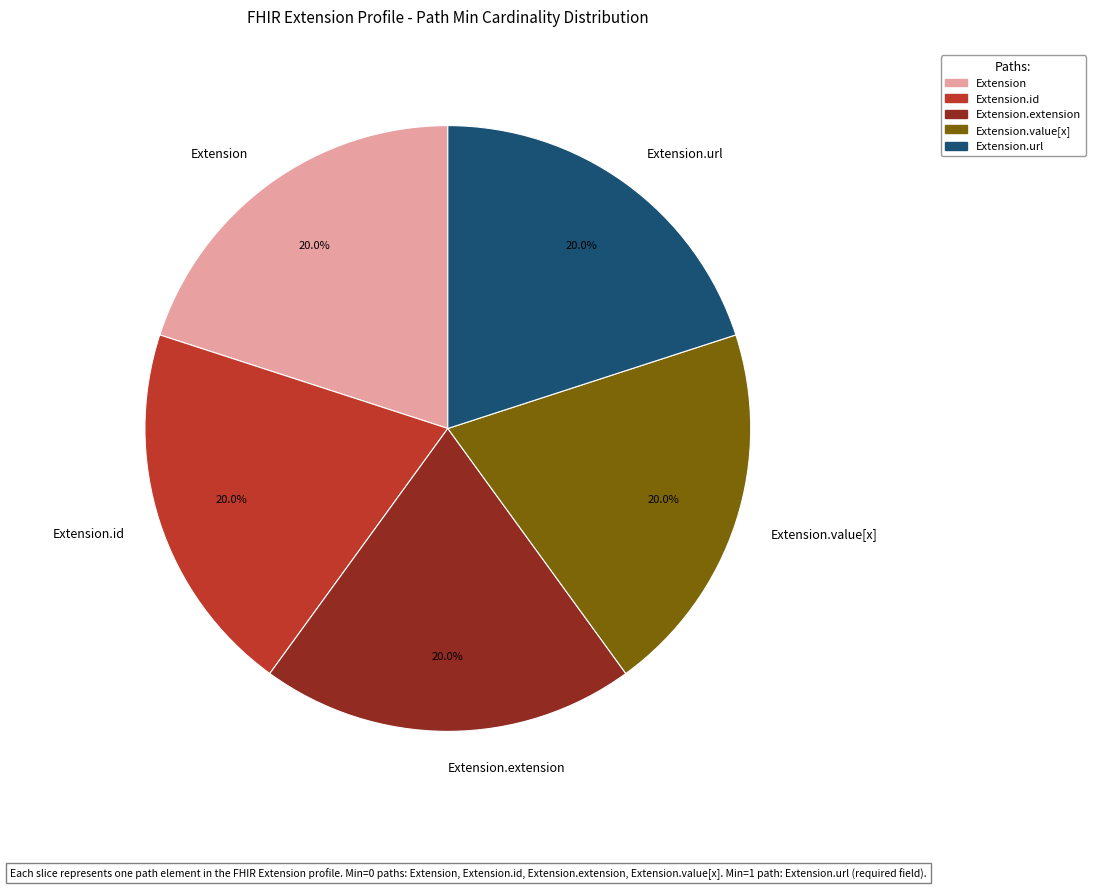

Approximately how many times larger is the value at Extension.id compared to Extension.extension?

1.0